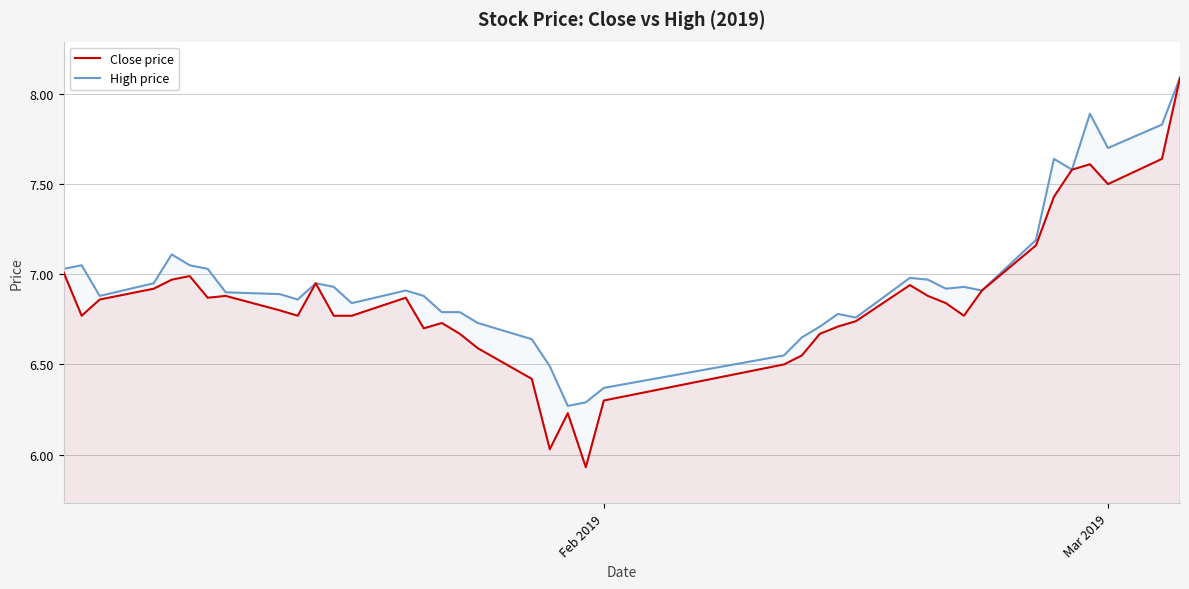

Which series has the largest range (max minus min)?

Close price